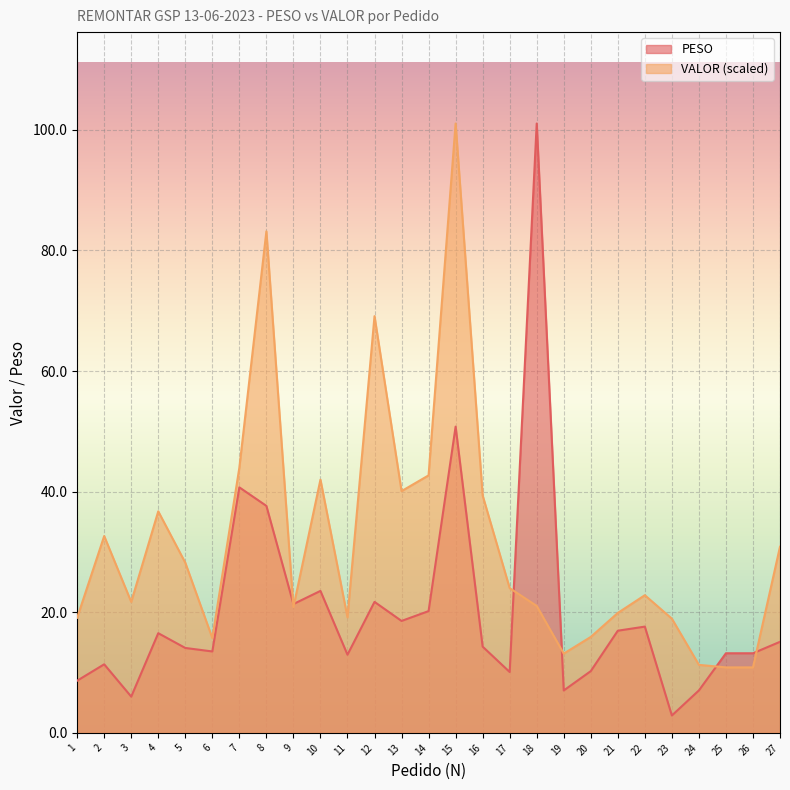

How many values in the PESO series are below 14?

12